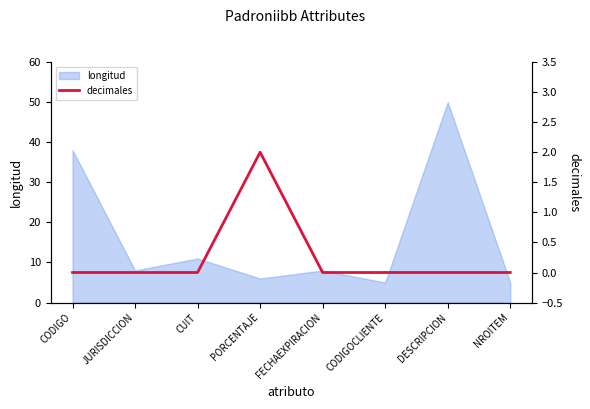

True or false: the data shows 1 at CODIGO.

False